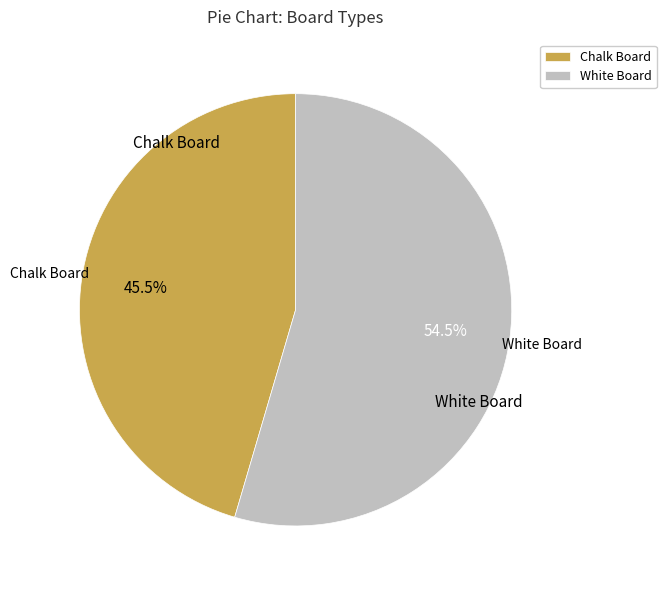

What is the largest slice in the pie chart?

White Board